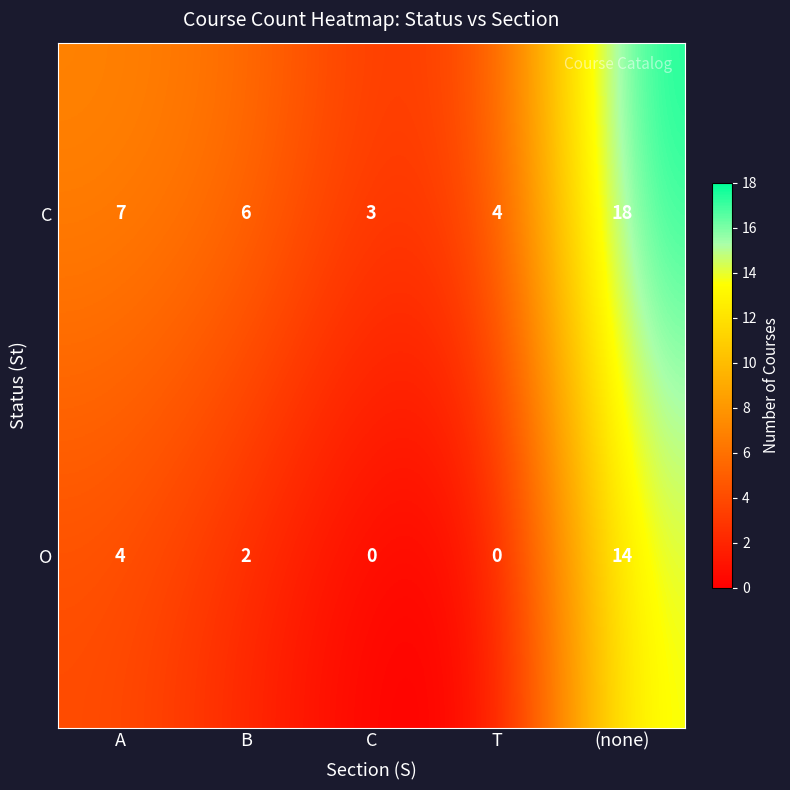

Which series has the widest spread of values?

C